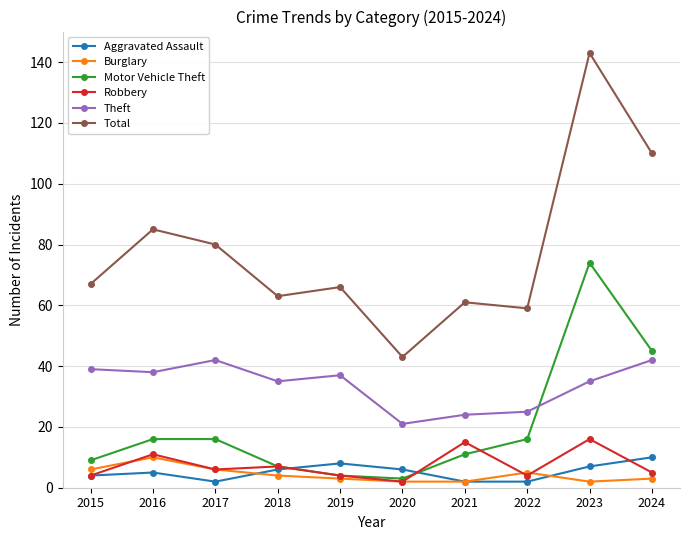

What is the difference between the maximum and minimum values in the Total series?

100